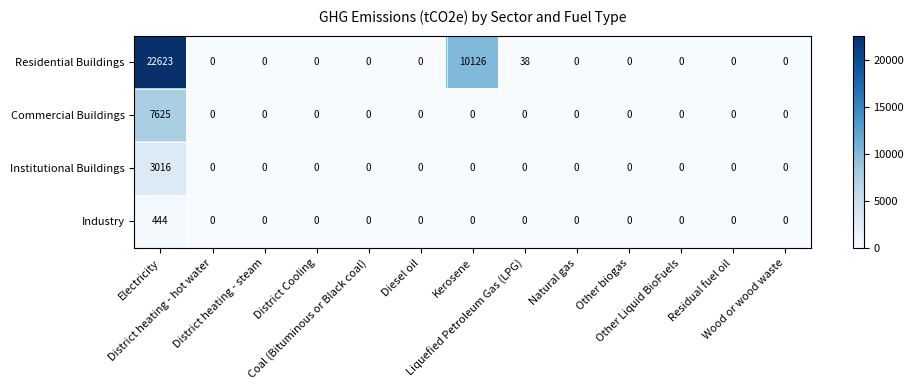

What is the average value of the Institutional Buildings series?

232